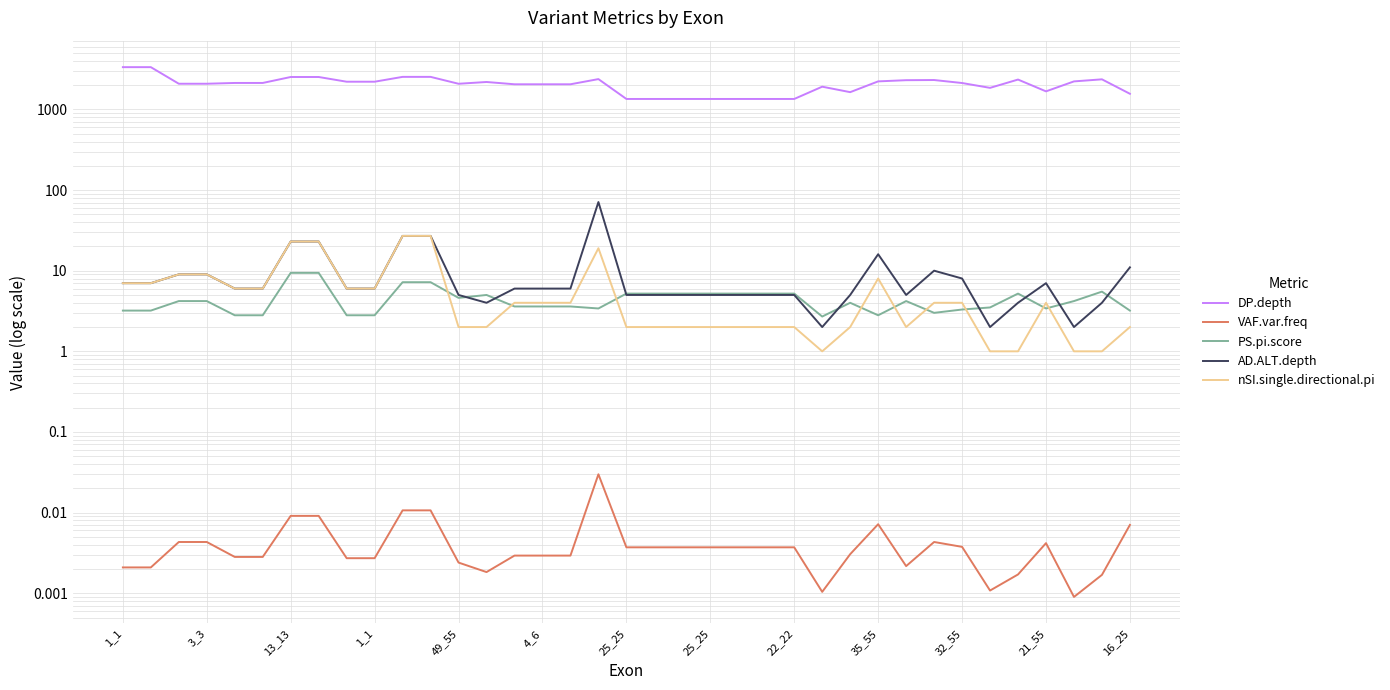

Is the value of nSI.single.directional.pi at 49_55 greater than the value of PS.pi.score at 25_25?

No